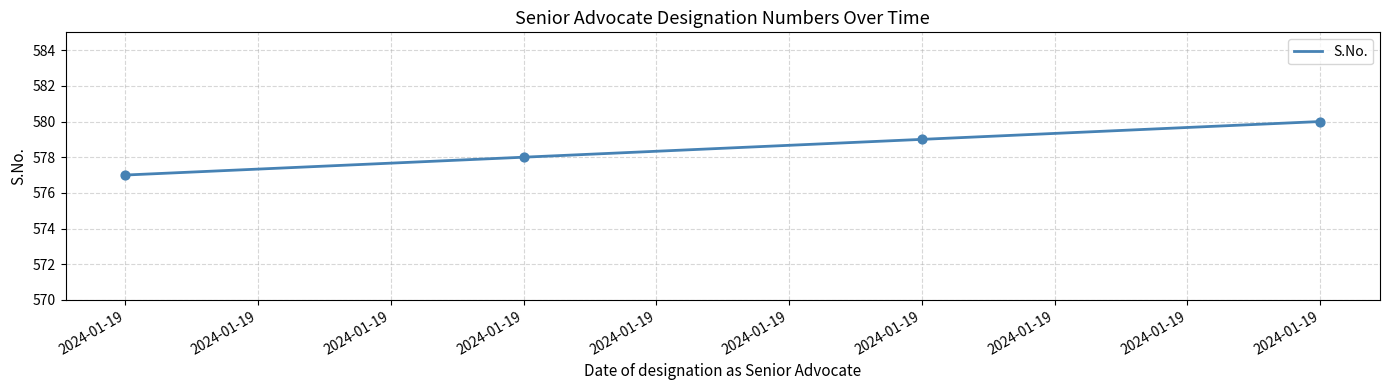

Between 2024-01-19 and 2024-01-19, which is larger?

2024-01-19